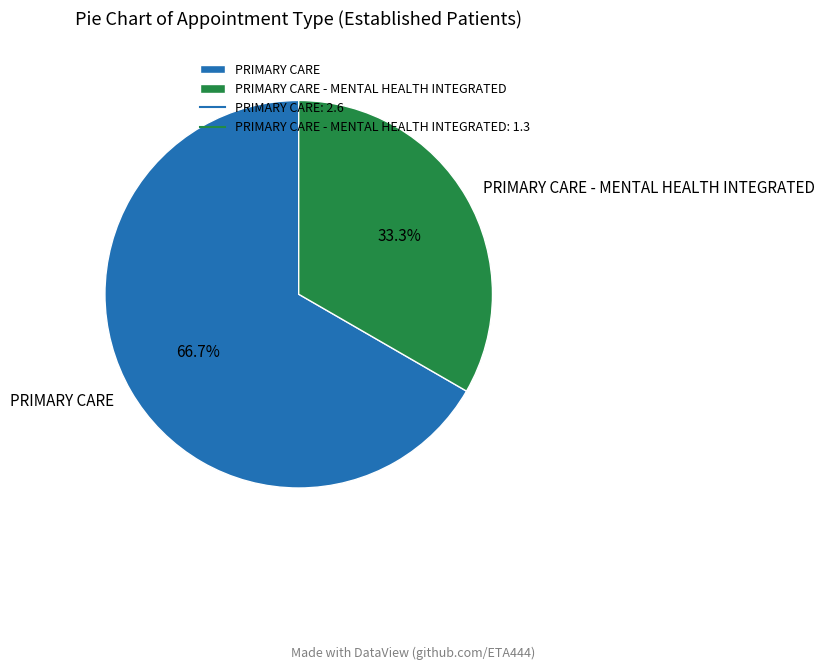

How much of the chart is everything except PRIMARY CARE - MENTAL HEALTH INTEGRATED?

66.7%